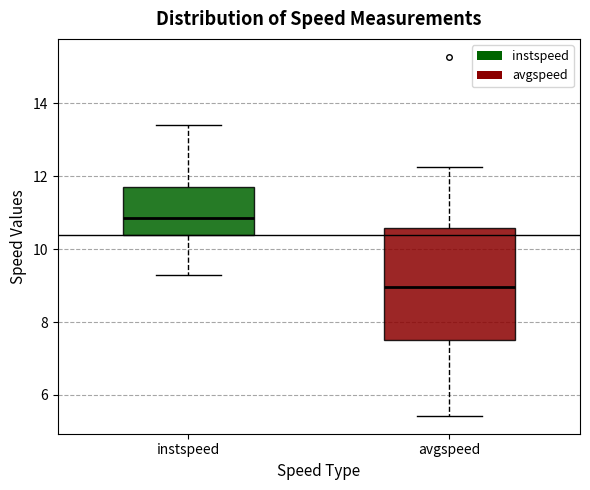

Which box is the tallest, from its lower edge to its upper edge?

avgspeed